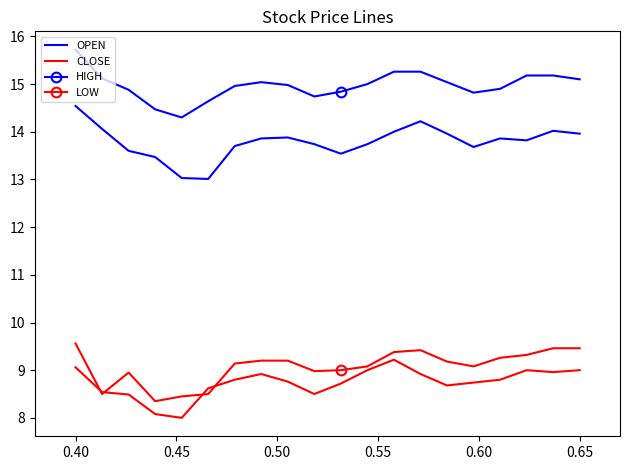

True or false: HIGH and CLOSE cross at least once.

False